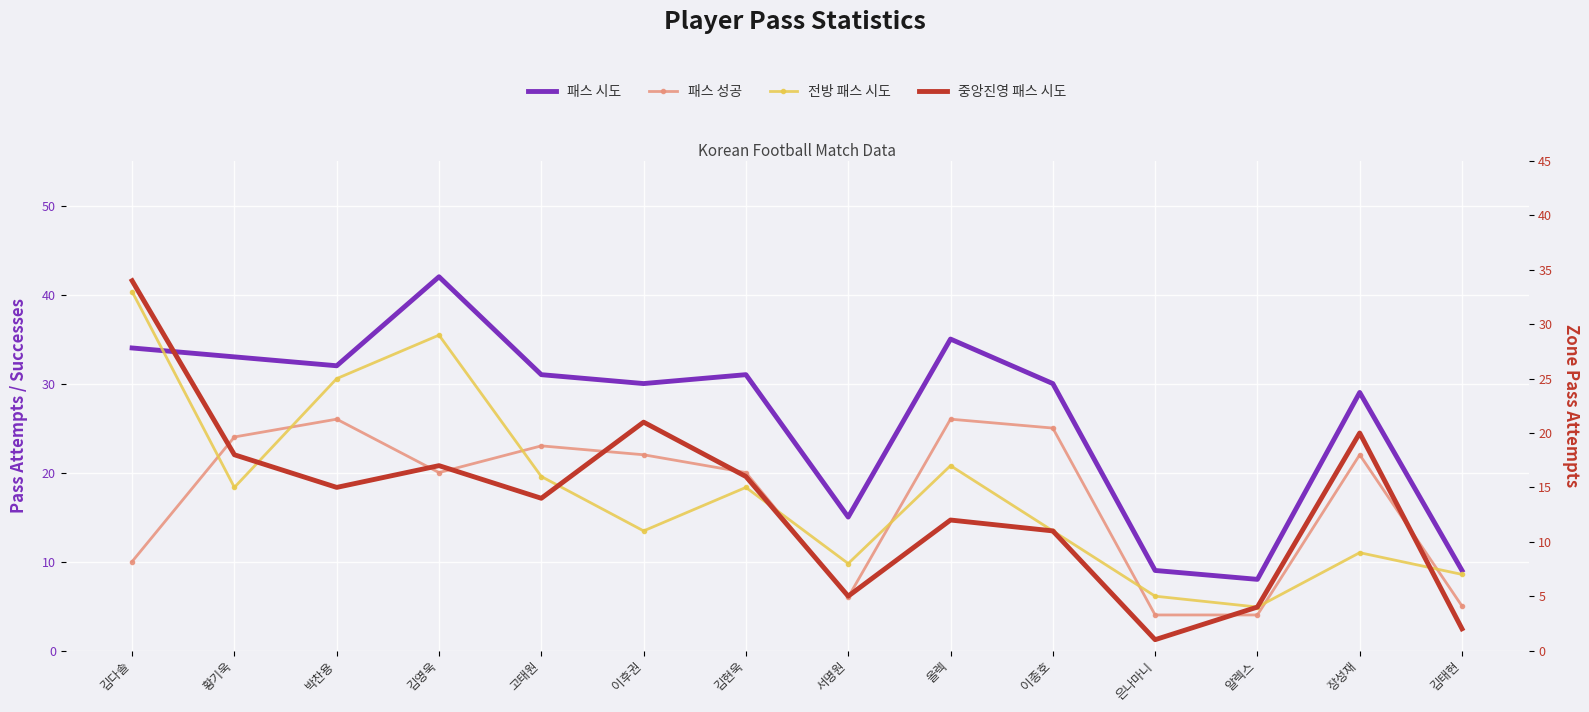

True or false: 중앙진영 패스 시도 and 패스 시도 cross at least once.

False